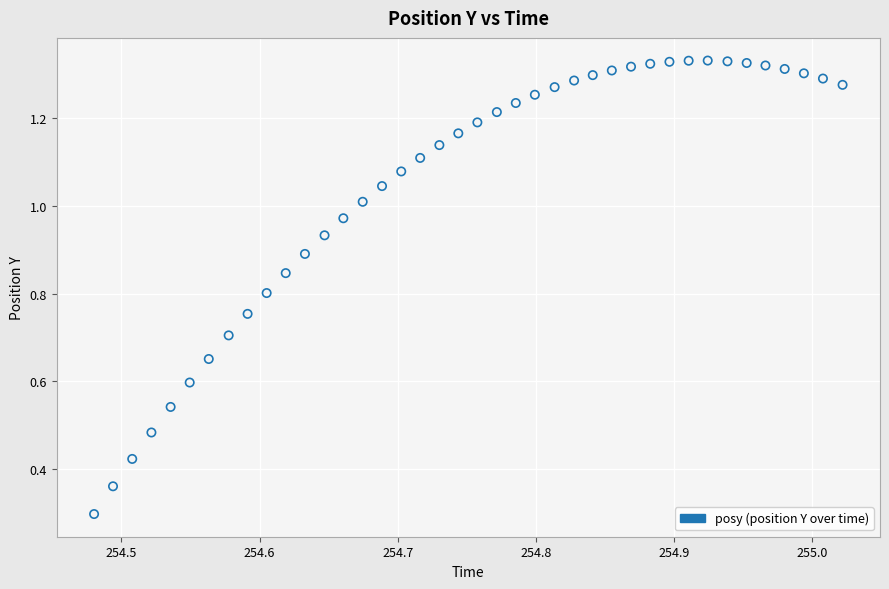

What Y value in the scatter plot is closest to 0?

0.3